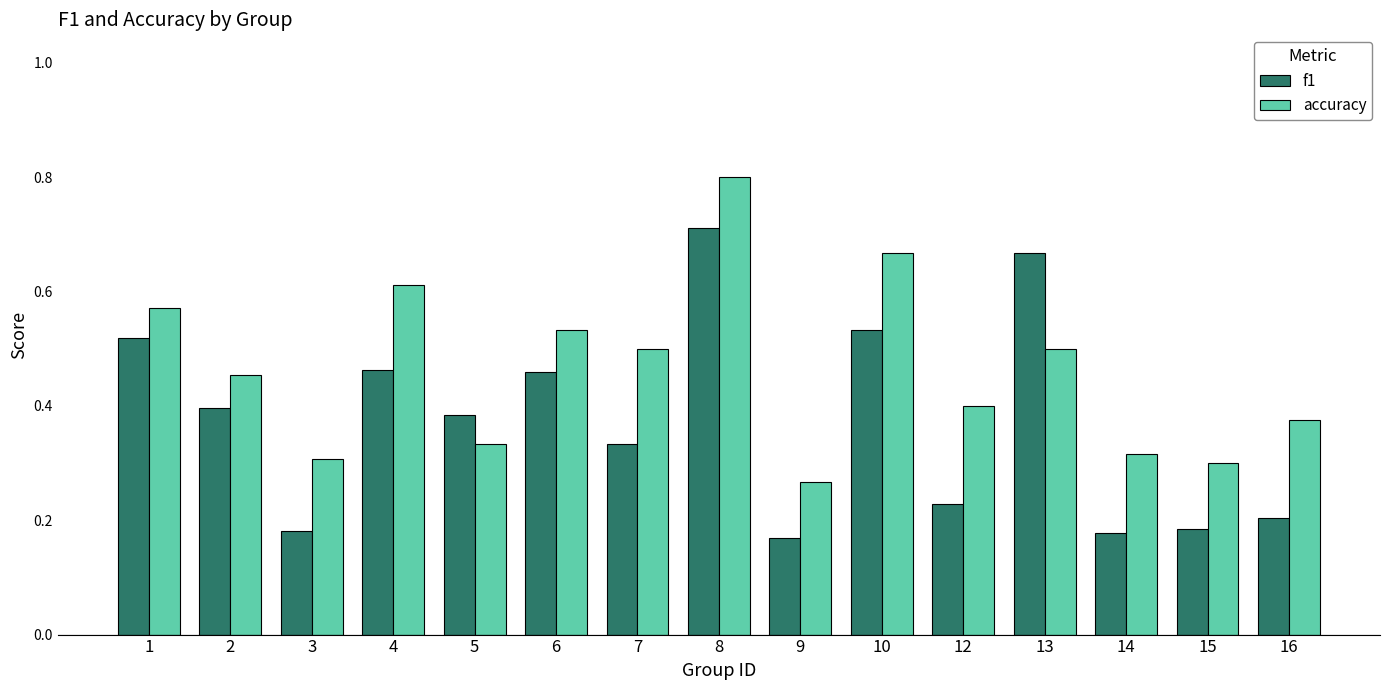

List the series in order of their peak value, lowest first.

f1, accuracy